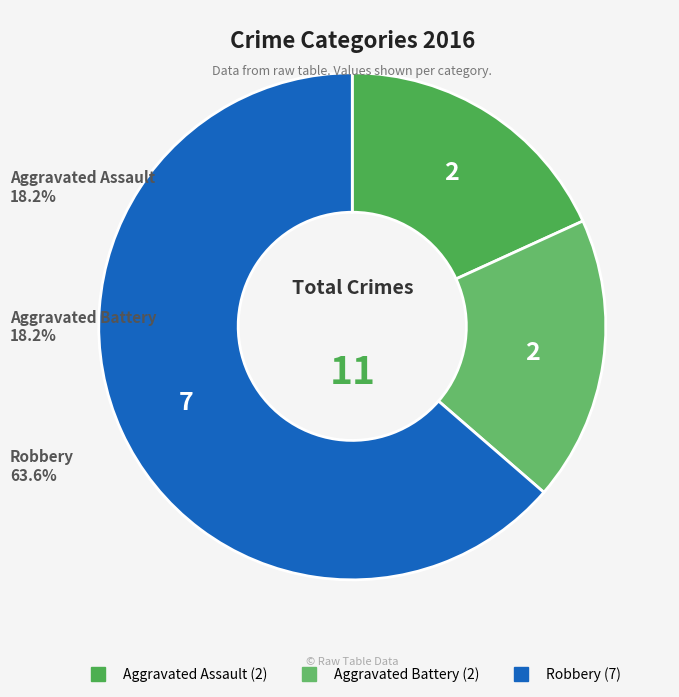

What is the smallest slice in the pie chart?

Aggravated Assault